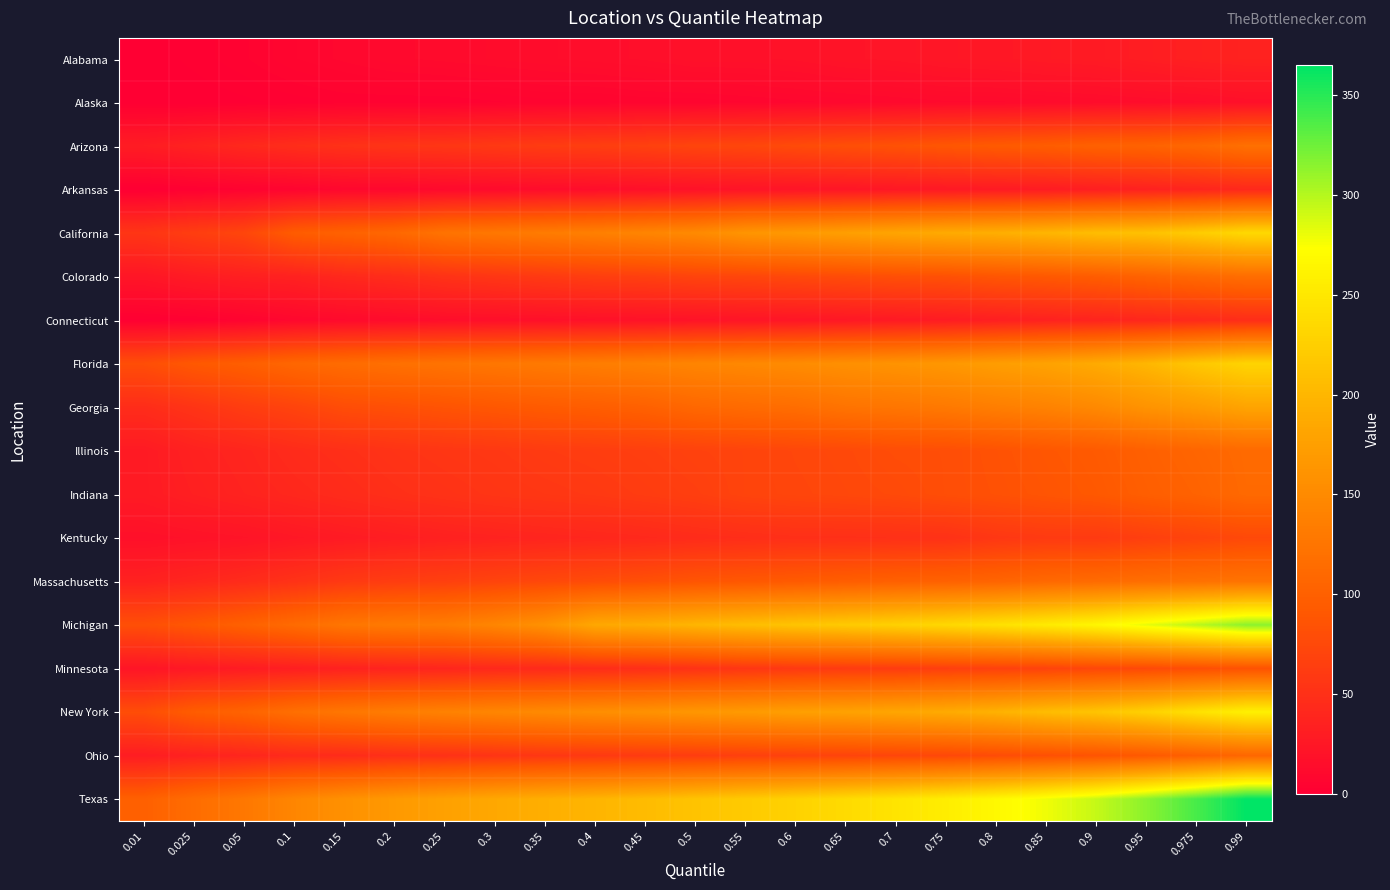

Reading left to right, what are all the values shown in this chart?

Alabama: 0.01=0	0.025=2	0.05=4	0.1=7	0.15=9	0.2=11	0.25=12	0.3=13	0.35=14	0.4=15	0.45=16	0.5=18	0.55=18	0.6=19	0.65=21	0.7=22	0.75=24	0.8=25	0.85=27	0.9=28	0.95=31	0.975=34	0.99=36
Alaska: 0.01=0	0.025=0	0.05=1	0.1=2	0.15=3	0.2=3	0.25=3	0.3=4	0.35=5	0.4=5	0.45=6	0.5=6	0.55=7	0.6=8	0.65=9	0.7=10	0.75=11	0.8=11	0.85=12	0.9=13	0.95=14	0.975=15	0.99=17
Arizona: 0.01=30	0.025=36	0.05=42	0.1=47	0.15=51	0.2=54	0.25=56	0.3=59	0.35=62	0.4=64	0.45=67	0.5=71	0.55=73	0.6=77	0.65=81	0.7=84	0.75=89	0.8=93	0.85=96	0.9=101	0.95=103	0.975=109	0.99=119
Arkansas: 0.01=0	0.025=2	0.05=4	0.1=6	0.15=9	0.2=9	0.25=11	0.3=12	0.35=14	0.4=15	0.45=17	0.5=19	0.55=21	0.6=22	0.65=23	0.7=25	0.75=26	0.8=28	0.85=29	0.9=32	0.95=35	0.975=38	0.99=42
California: 0.01=55	0.025=64	0.05=72	0.1=95	0.15=102	0.2=109	0.25=123	0.3=128	0.35=133	0.4=138	0.45=144	0.5=150	0.55=163	0.6=168	0.65=175	0.7=182	0.75=188	0.8=192	0.85=199	0.9=207	0.95=211	0.975=222	0.99=235
Colorado: 0.01=23	0.025=29	0.05=33	0.1=35	0.15=42	0.2=46	0.25=52	0.3=56	0.35=60	0.4=64	0.45=66	0.5=70	0.55=72	0.6=75	0.65=78	0.7=81	0.75=83	0.8=88	0.85=91	0.9=96	0.95=103	0.975=110	0.99=116
Connecticut: 0.01=1	0.025=2	0.05=5	0.1=9	0.15=11	0.2=13	0.25=15	0.3=16	0.35=17	0.4=18	0.45=19	0.5=20	0.55=22	0.6=23	0.65=25	0.7=27	0.75=29	0.8=32	0.85=35	0.9=37	0.95=40	0.975=43	0.99=47
Florida: 0.01=80	0.025=91	0.05=98	0.1=108	0.15=114	0.2=119	0.25=123	0.3=127	0.35=131	0.4=135	0.45=139	0.5=144	0.55=148	0.6=152	0.65=157	0.7=161	0.75=166	0.8=173	0.85=179	0.9=188	0.95=200	0.975=217	0.99=230
Georgia: 0.01=46	0.025=54	0.05=63	0.1=70	0.15=79	0.2=82	0.25=86	0.3=90	0.35=94	0.4=97	0.45=101	0.5=109	0.55=113	0.6=116	0.65=123	0.7=126	0.75=130	0.8=136	0.85=141	0.9=149	0.95=161	0.975=170	0.99=181
Illinois: 0.01=28	0.025=35	0.05=39	0.1=45	0.15=49	0.2=53	0.25=56	0.3=58	0.35=61	0.4=63	0.45=65	0.5=68	0.55=70	0.6=73	0.65=75	0.7=79	0.75=80	0.8=84	0.85=89	0.9=93	0.95=100	0.975=106	0.99=112
Indiana: 0.01=28	0.025=33	0.05=37	0.1=41	0.15=45	0.2=49	0.25=52	0.3=55	0.35=57	0.4=59	0.45=62	0.5=65	0.55=70	0.6=72	0.65=74	0.7=76	0.75=80	0.8=83	0.85=87	0.9=91	0.95=98	0.975=103	0.99=111
Kentucky: 0.01=17	0.025=19	0.05=21	0.1=25	0.15=28	0.2=31	0.25=34	0.3=36	0.35=38	0.4=40	0.45=42	0.5=45	0.55=47	0.6=49	0.65=49	0.7=50	0.75=51	0.8=57	0.85=60	0.9=60	0.95=65	0.975=70	0.99=75
Massachusetts: 0.01=35	0.025=40	0.05=45	0.1=52	0.15=59	0.2=63	0.25=66	0.3=70	0.35=74	0.4=78	0.45=82	0.5=87	0.55=90	0.6=93	0.65=97	0.7=100	0.75=102	0.8=105	0.85=110	0.9=113	0.95=117	0.975=120	0.99=123
Michigan: 0.01=81	0.025=90	0.05=101	0.1=113	0.15=126	0.2=131	0.25=134	0.3=145	0.35=159	0.4=185	0.45=190	0.5=199	0.55=207	0.6=214	0.65=220	0.7=227	0.75=234	0.8=243	0.85=253	0.9=265	0.95=282	0.975=298	0.99=315
Minnesota: 0.01=22	0.025=26	0.05=29	0.1=32	0.15=35	0.2=37	0.25=39	0.3=42	0.35=43	0.4=46	0.45=48	0.5=52	0.55=56	0.6=59	0.65=61	0.7=62	0.75=65	0.8=67	0.85=69	0.9=73	0.95=75	0.975=80	0.99=84
New York: 0.01=79	0.025=96	0.05=104	0.1=118	0.15=127	0.2=134	0.25=140	0.3=145	0.35=150	0.4=155	0.45=159	0.5=165	0.55=169	0.6=175	0.65=178	0.7=183	0.75=188	0.8=195	0.85=206	0.9=214	0.95=227	0.975=244	0.99=259
Ohio: 0.01=30	0.025=35	0.05=39	0.1=44	0.15=45	0.2=49	0.25=51	0.3=54	0.35=57	0.4=59	0.45=61	0.5=63	0.55=66	0.6=68	0.65=70	0.7=72	0.75=74	0.8=78	0.85=82	0.9=86	0.95=92	0.975=100	0.99=108
Texas: 0.01=100	0.025=115	0.05=128	0.1=145	0.15=158	0.2=168	0.25=177	0.3=185	0.35=192	0.4=198	0.45=205	0.5=213	0.55=220	0.6=228	0.65=237	0.7=246	0.75=256	0.8=267	0.85=279	0.9=294	0.95=315	0.975=339	0.99=365